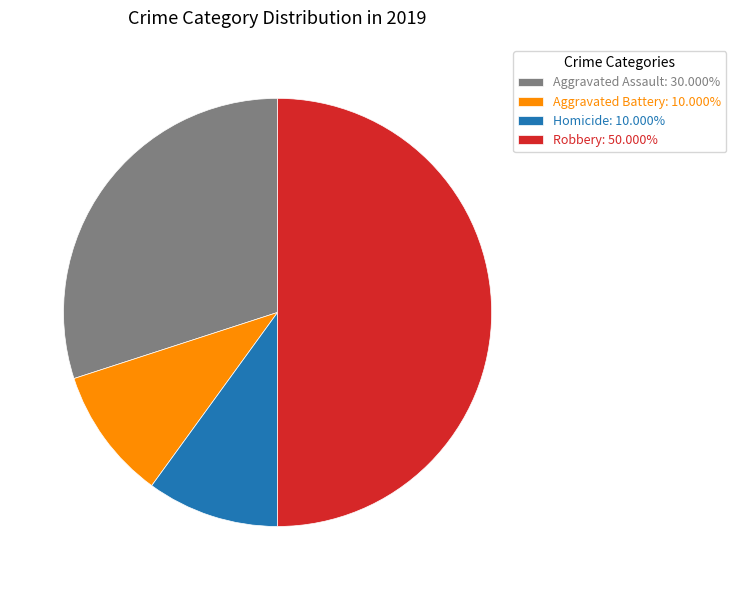

Approximately how many times larger is the value at Robbery: 50.000% compared to Aggravated Battery: 10.000%?

5.0